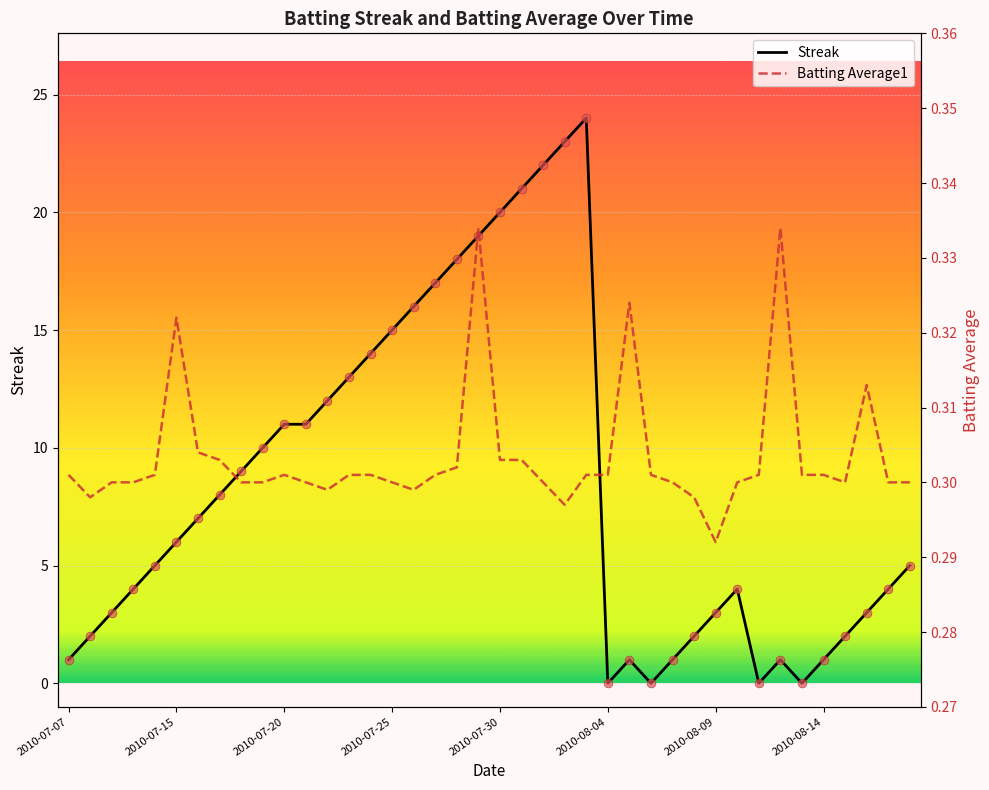

Which series contains the lowest Y value?

Streak